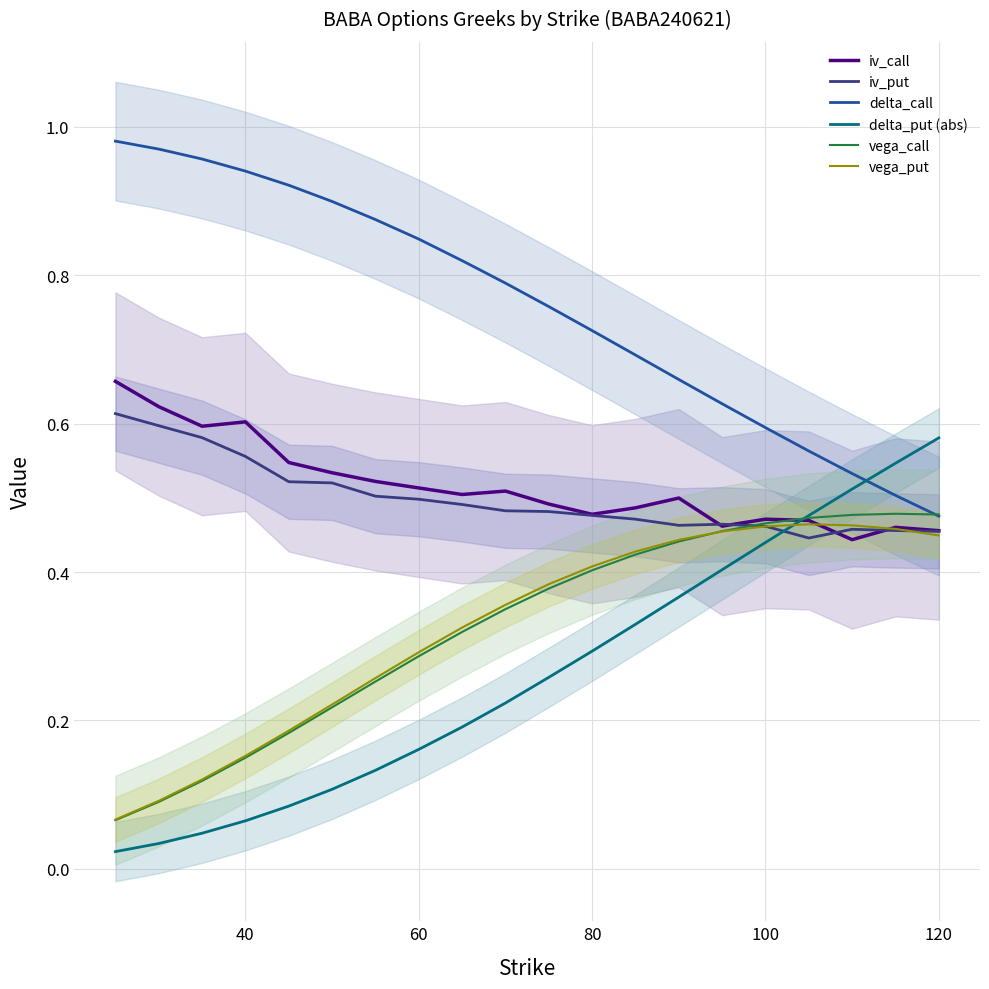

What is the value of the delta_call point at the 6th from the left?

0.9